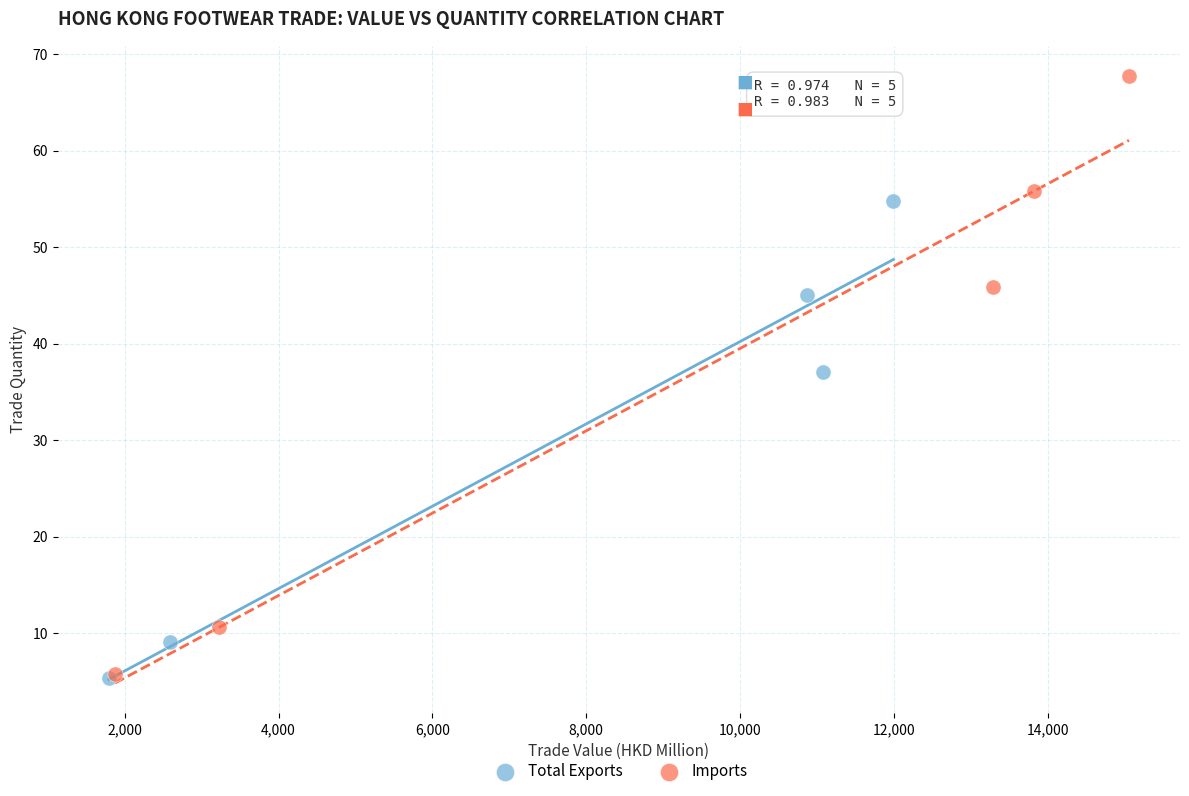

Which series reaches the maximum Y coordinate?

Imports